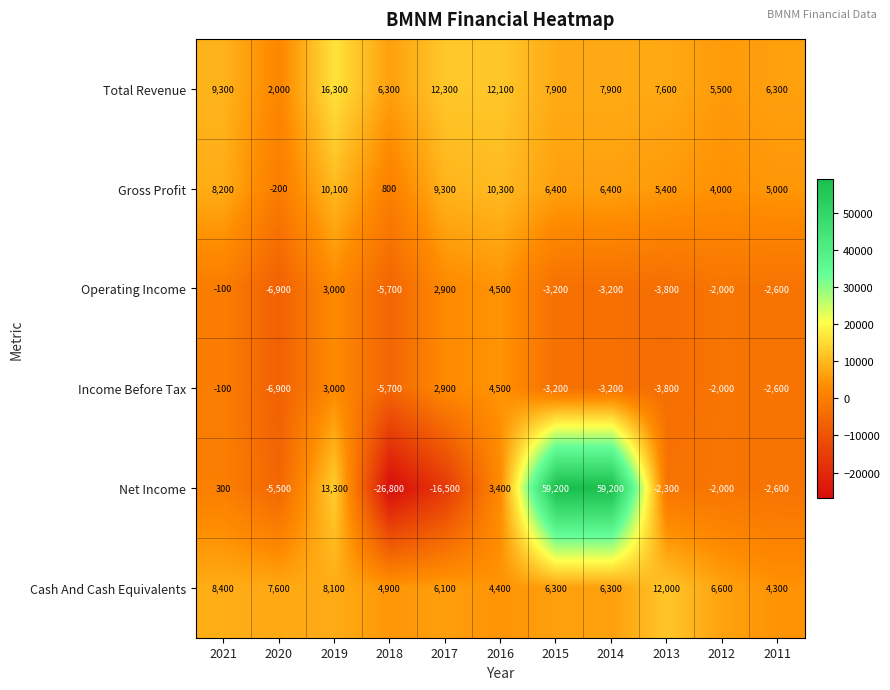

Which series has the largest total across all categories?

Total Revenue